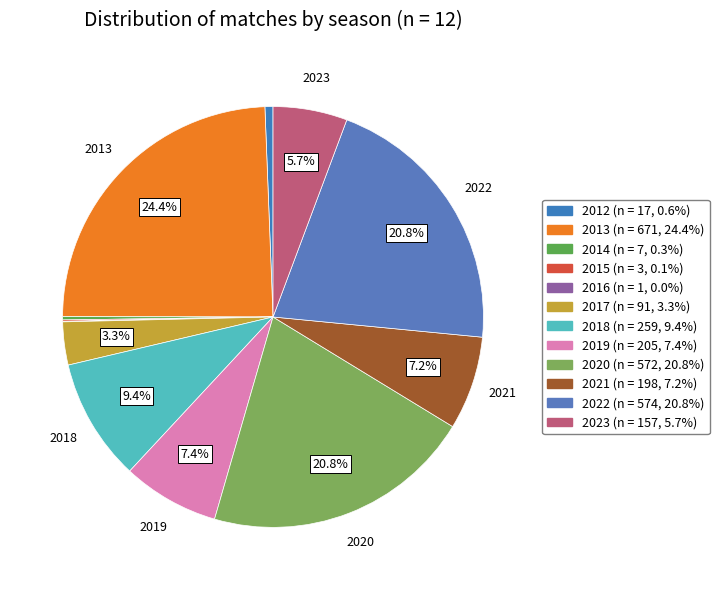

True or false: 2016 accounts for 0% of the total.

True